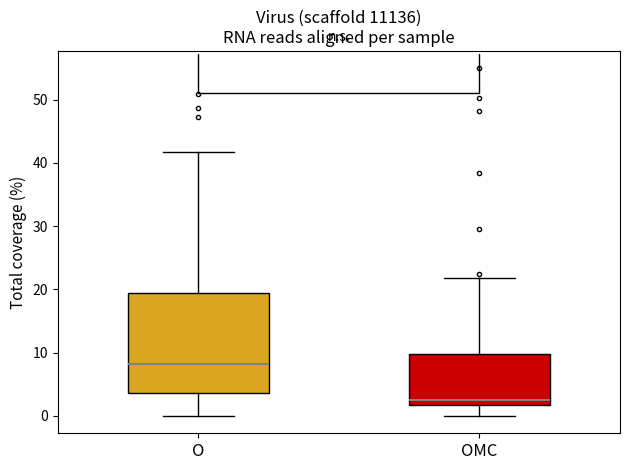

Which box is the tallest, from its lower edge to its upper edge?

O